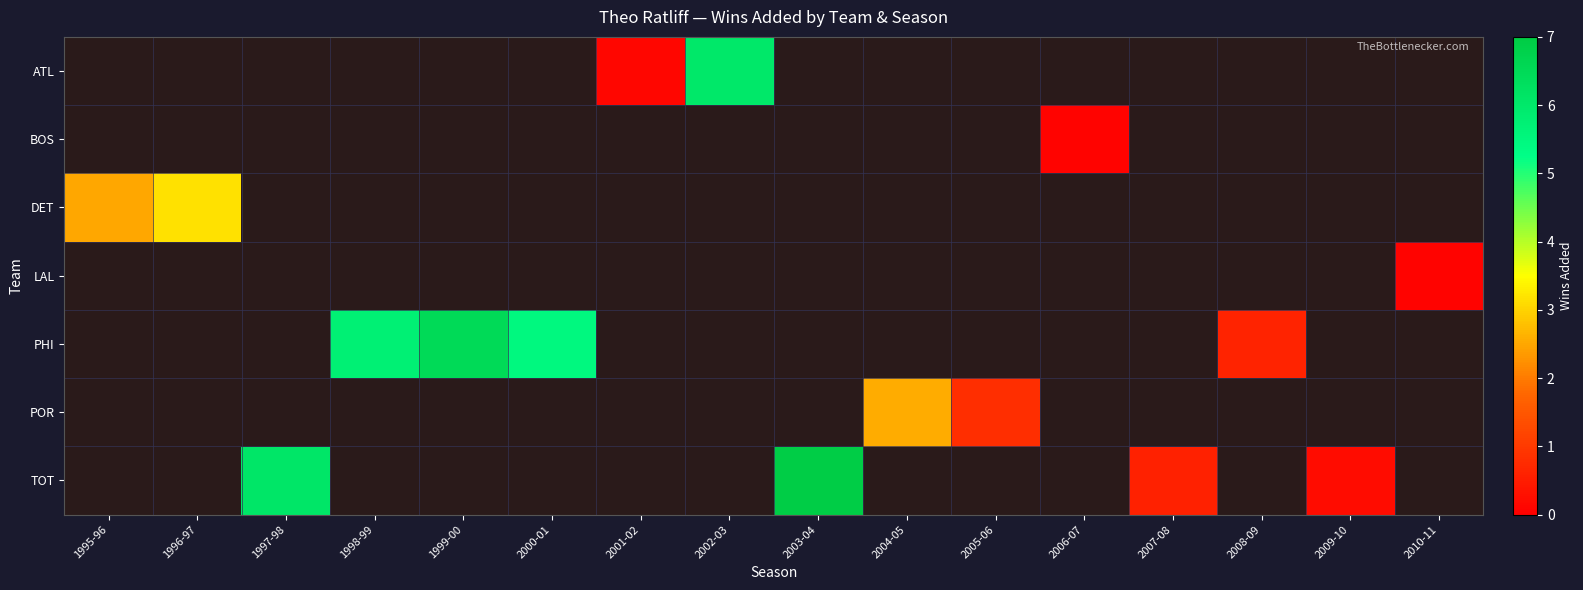

What is the maximum value shown in the chart?

6.9